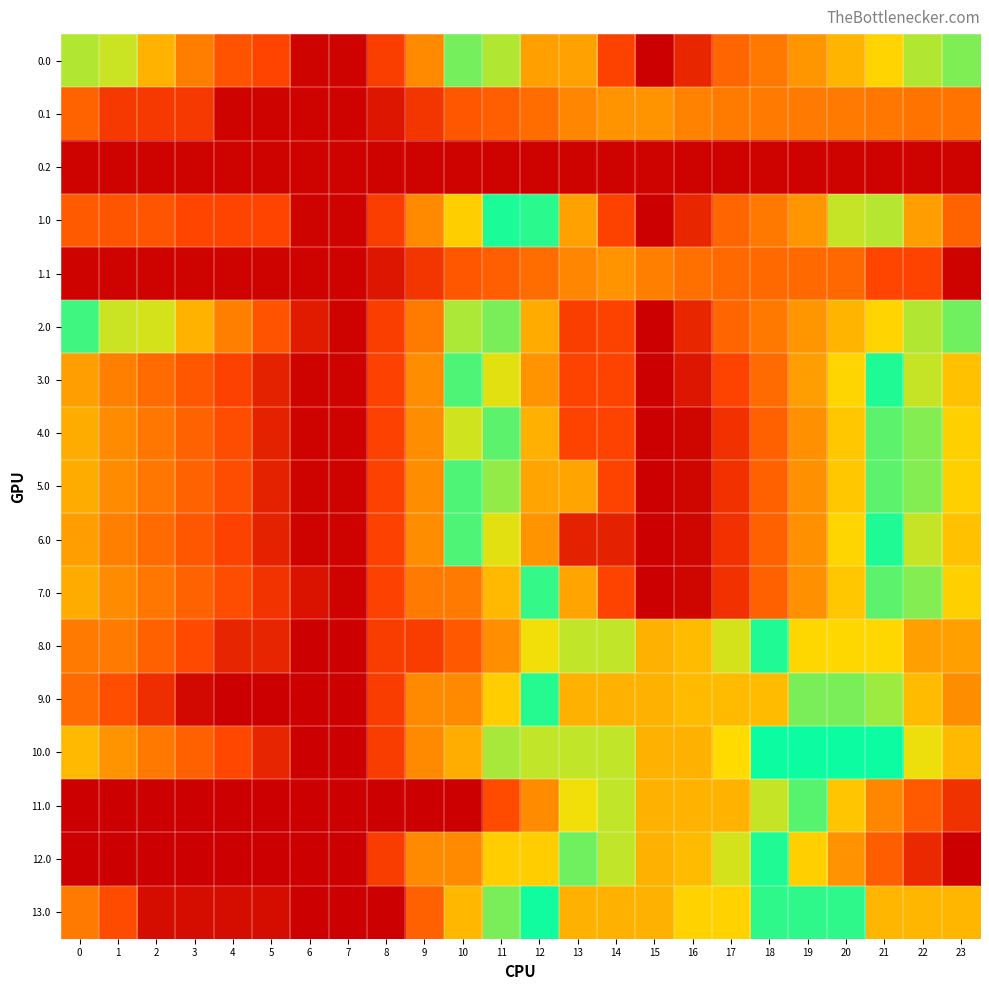

What is the difference between the highest and lowest values at 3?

1408.5